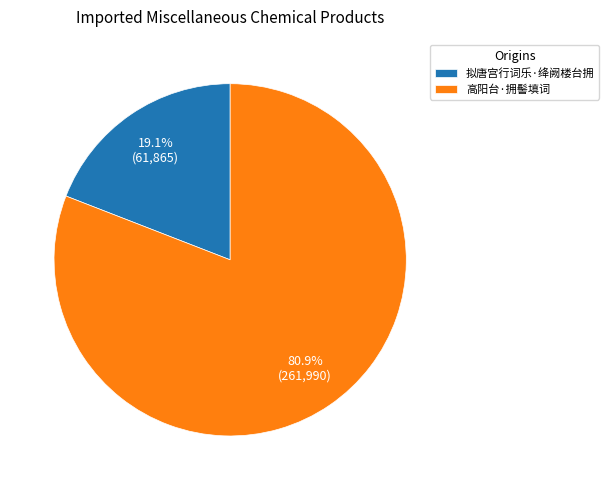

Rank the categories by value from lowest to highest.

拟唐宫行词乐·绛阙楼台拥, 高阳台·拥髻填词